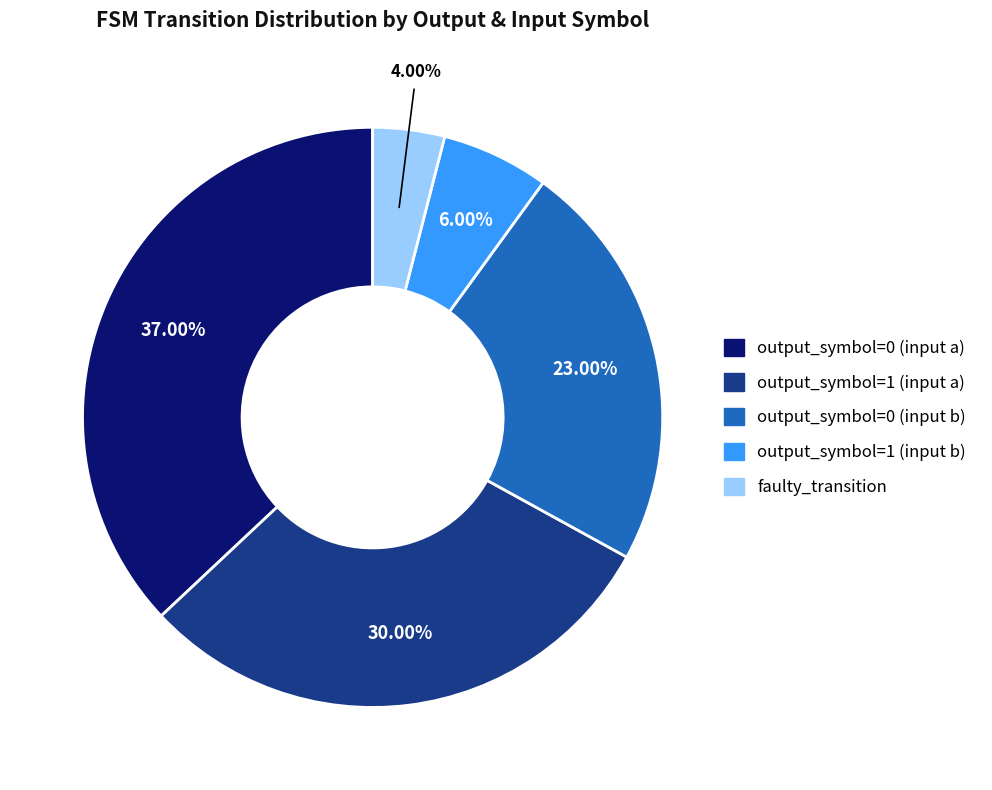

To the nearest percent, what percentage of the pie is output_symbol=1 (input b)?

6%